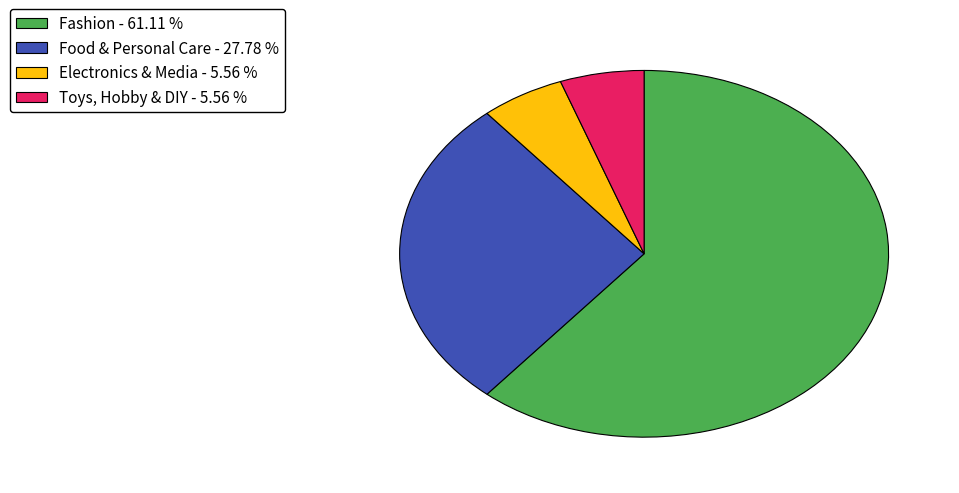

The Food & Personal Care slice represents 39% of the pie. True or false?

False